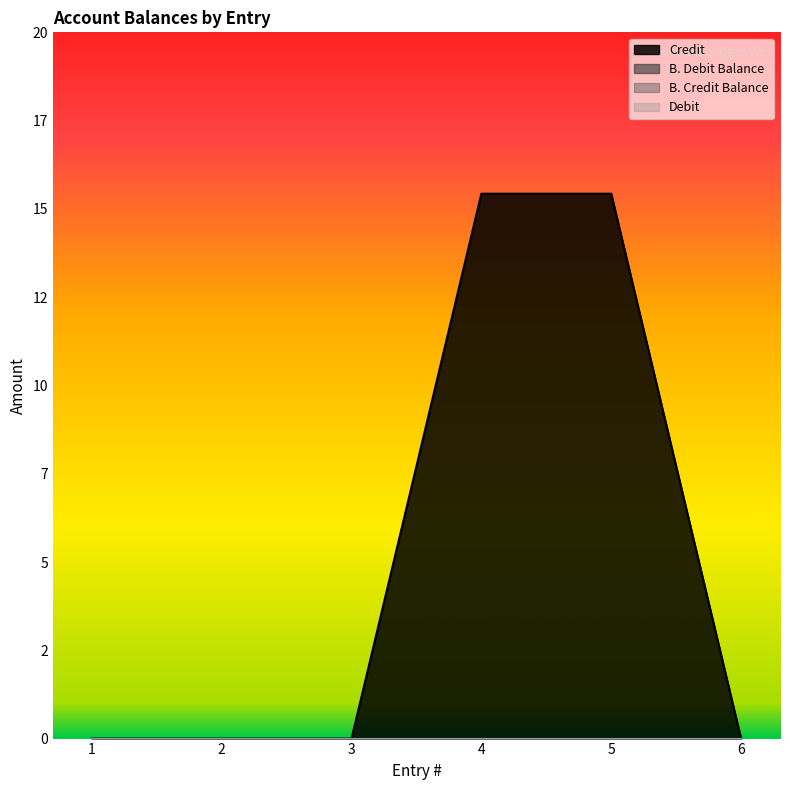

True or false: Debit has more than 1 interior local peaks.

False